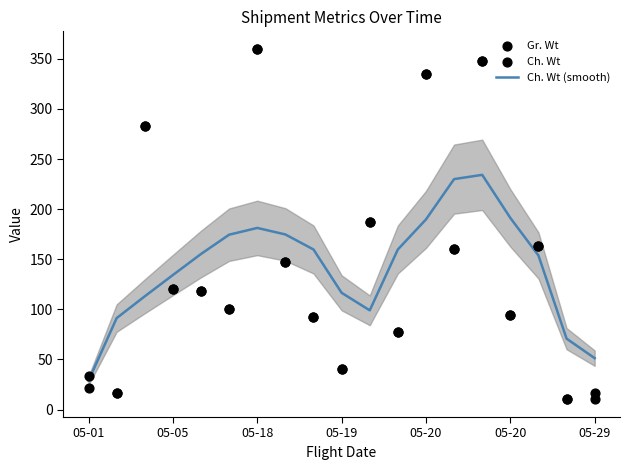

What is the total value across all series at 05-05?

374.2